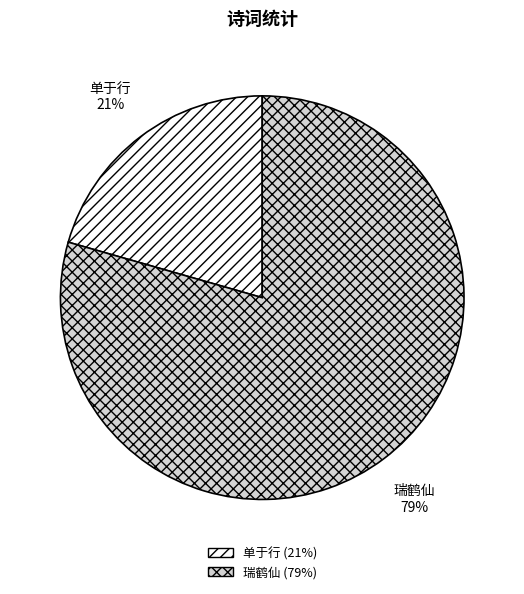

How many slices are in this pie chart?

2